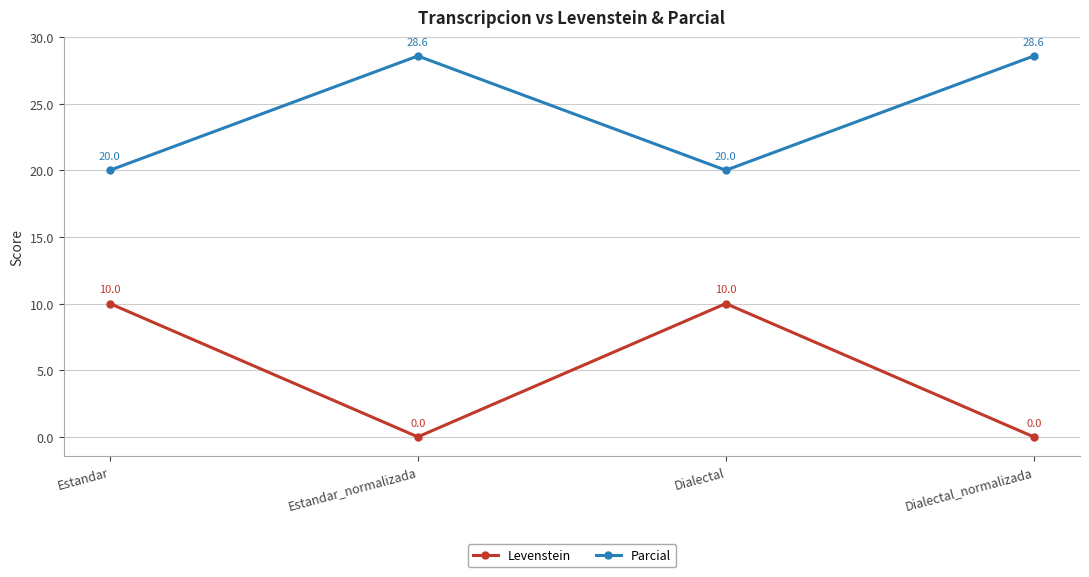

The Levenstein series shows 6.6 at Estandar. True or false?

False